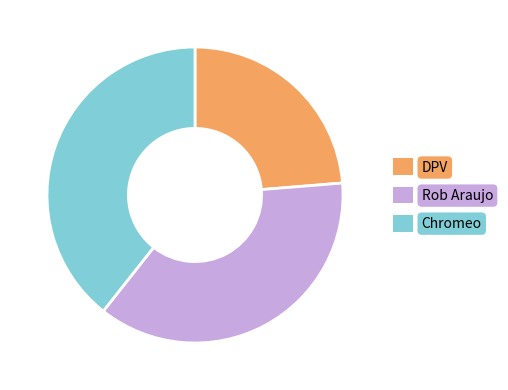

Is the sum of DPV and Chromeo greater than half?

Yes